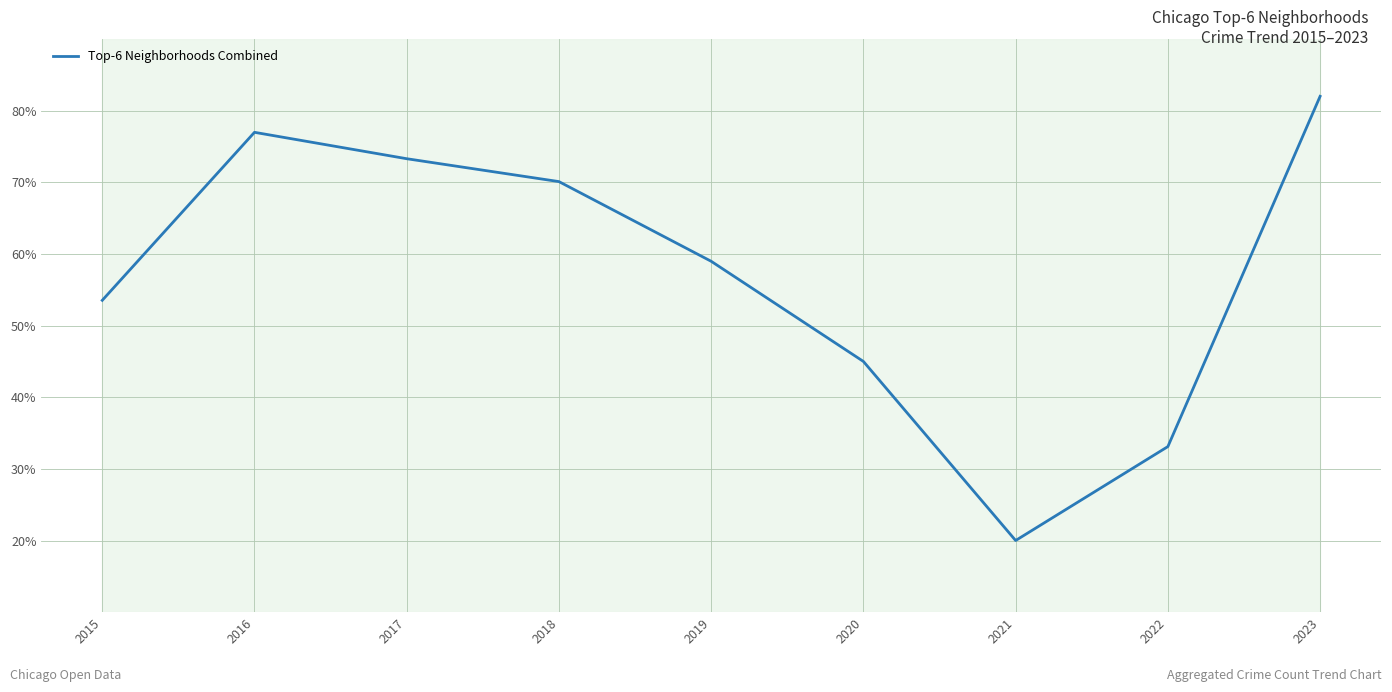

List the labels in order of value, smallest first.

2021, 2022, 2020, 2015, 2019, 2018, 2017, 2016, 2023